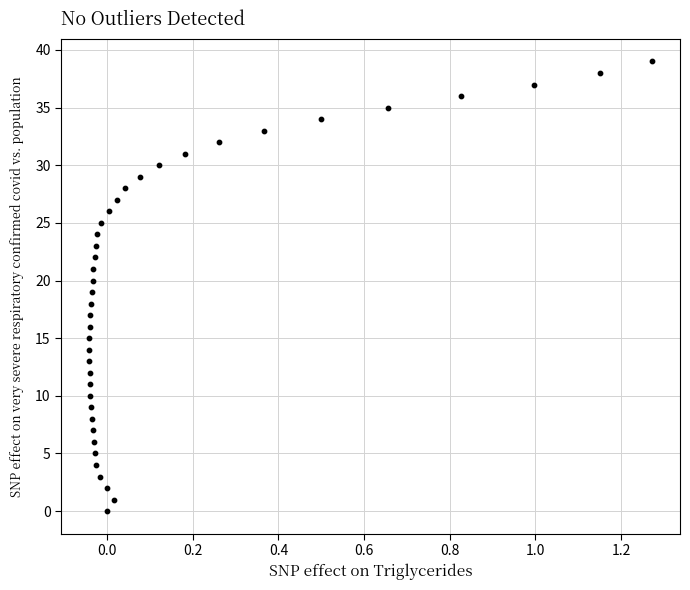

What is the range of Y values (max minus min)?

39